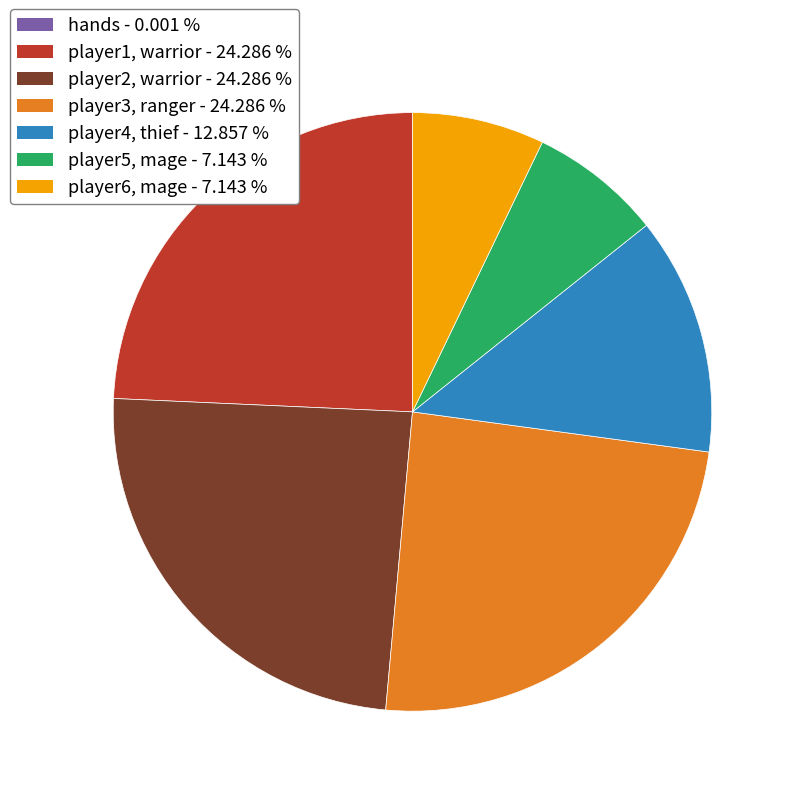

Is there a majority slice in this chart?

No